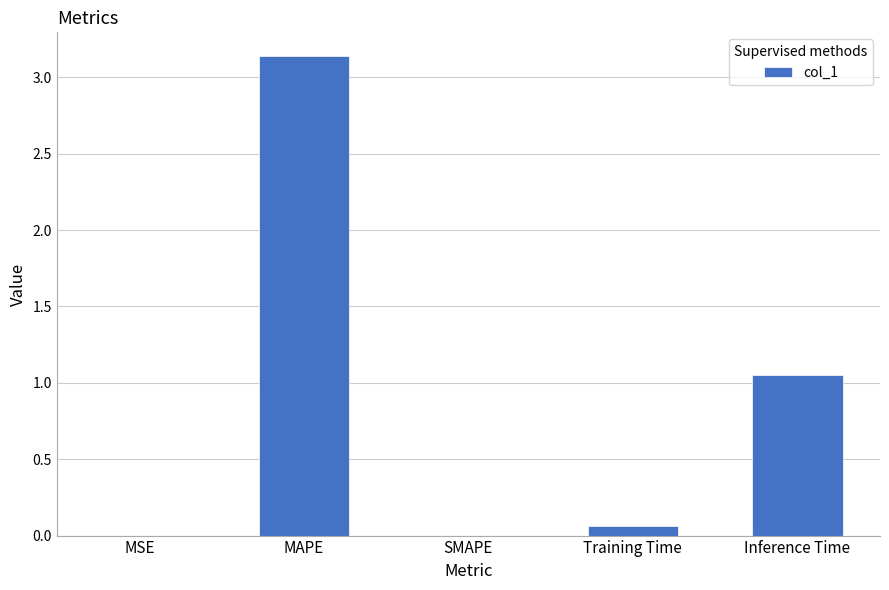

How many data points does each series have?

5